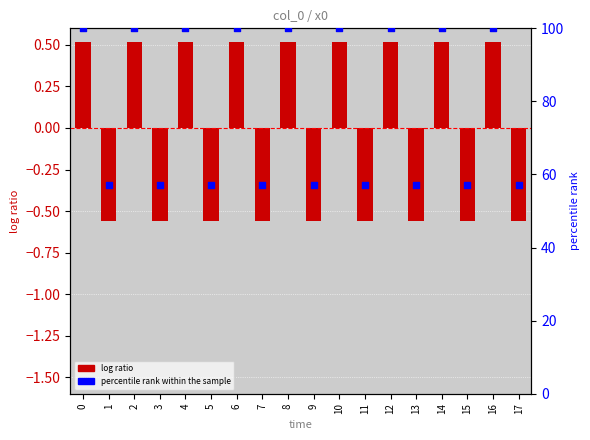

Which series has the widest spread of Y values?

percentile rank within the sample